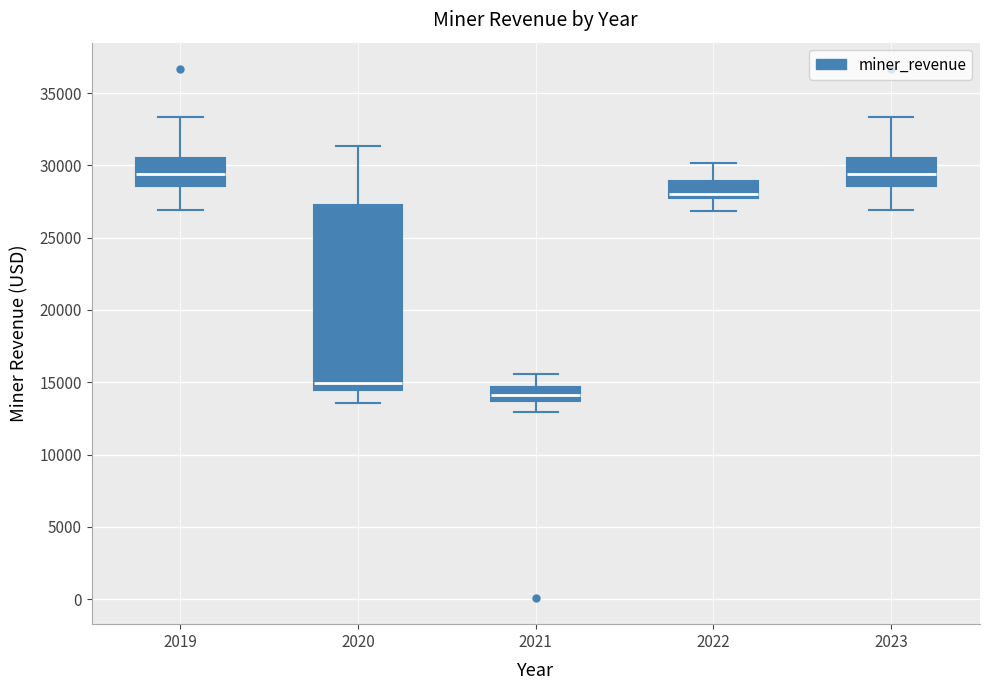

Reading left to right, read every box against the y-axis: the position of its median line, the range the box covers, and the ends of its whiskers. The values are not printed on the chart, so give them approximately, as read against the axis.

2019: median 29500, box 28500 to 30500, whiskers 27000 to 33500
2020: median 15000, box 14500 to 27500, whiskers 13500 to 31500
2021: median 14000, box 13500 to 14500, whiskers 13000 to 15500
2022: median 28000, box 27500 to 29000, whiskers 27000 to 30000
2023: median 29500, box 28500 to 30500, whiskers 27000 to 33500